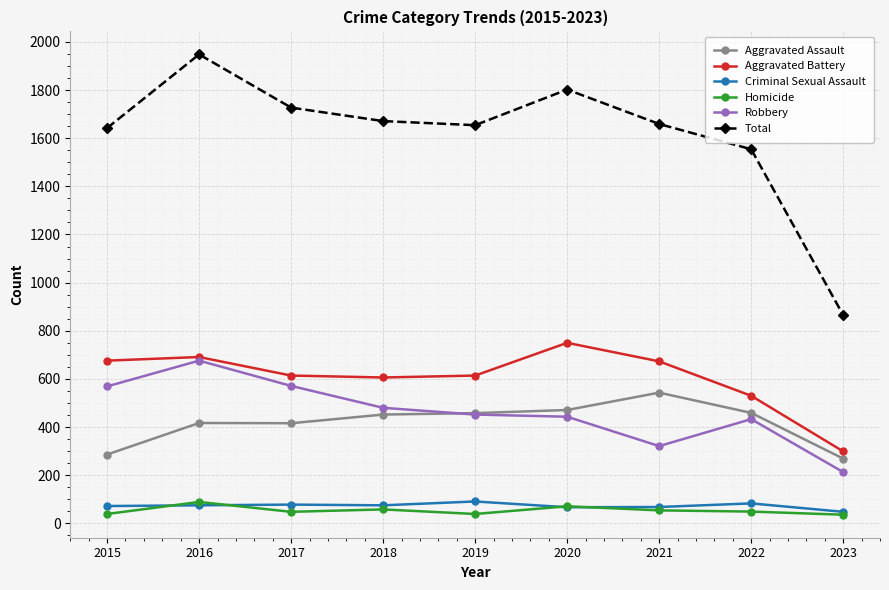

What is the difference between the maximum and second lowest values in the Aggravated Battery series?

220